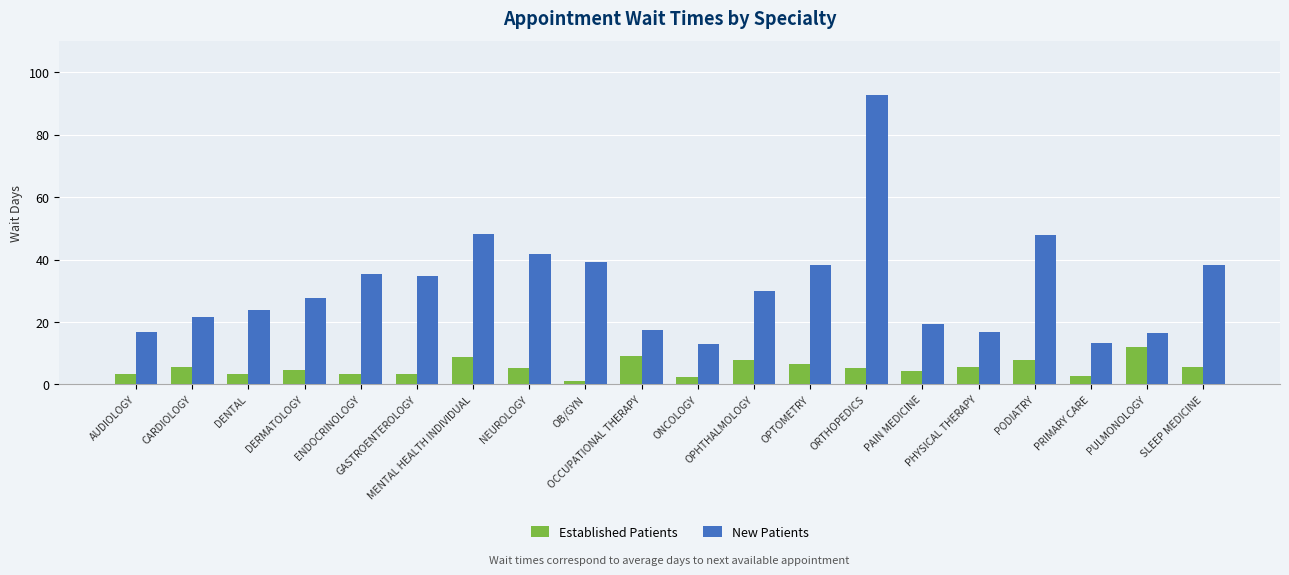

Which series has the widest spread of values?

New Patients